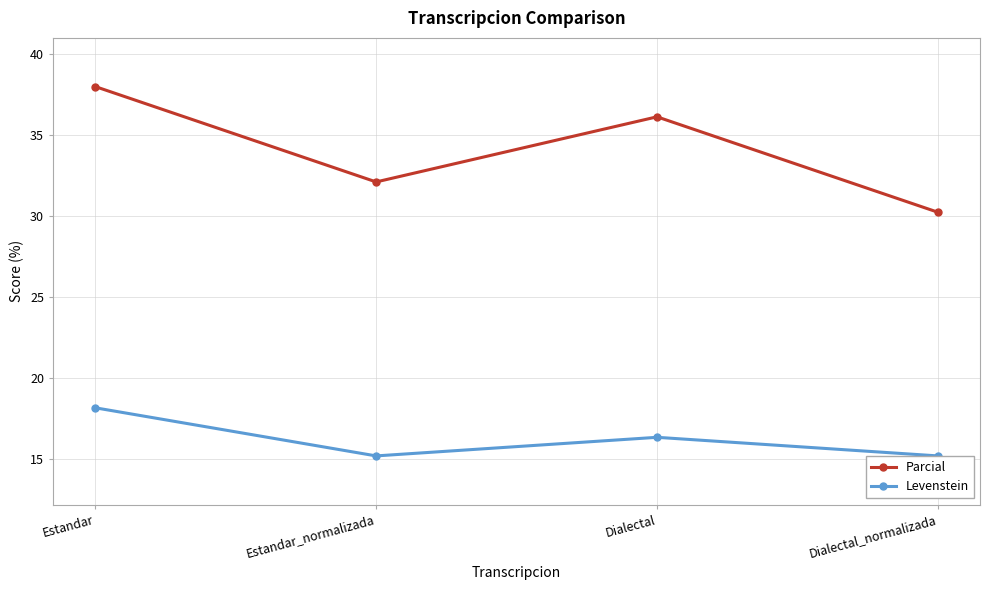

Reading left to right, transcribe all the data shown in this chart.

Parcial: 38.0	32.1	36.1	30.2
Levenstein: 18.2	15.2	16.4	15.2